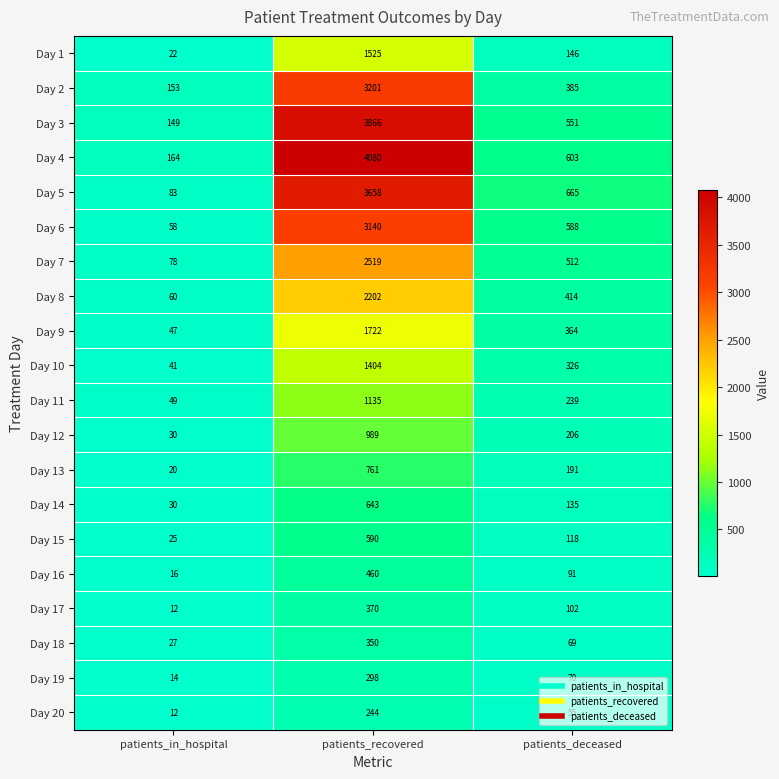

What is the difference between the Day 5 values at patients_in_hospital and patients_deceased?

582